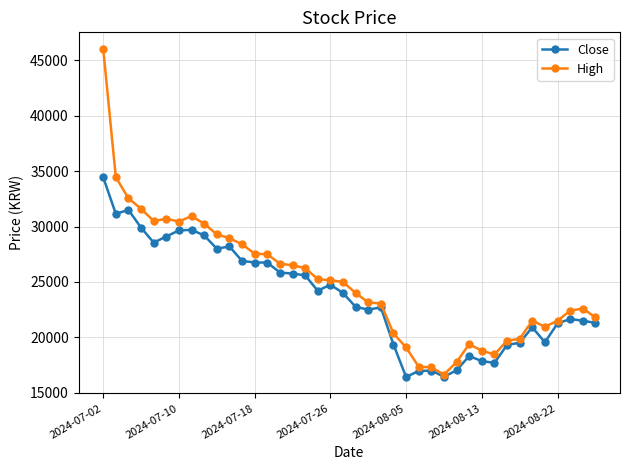

Does the chart have visible grid lines?

Yes